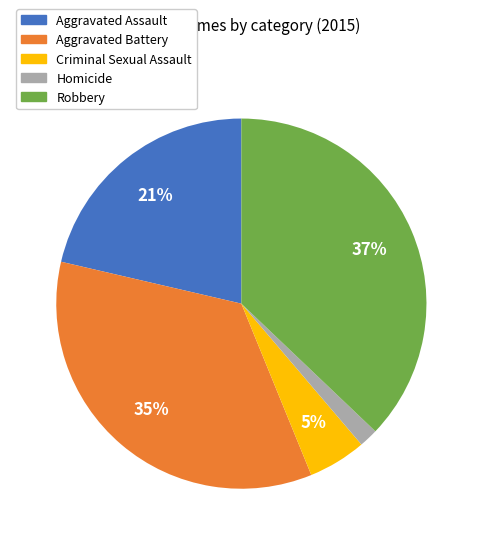

To the nearest percent, what portion does Robbery represent?

37%